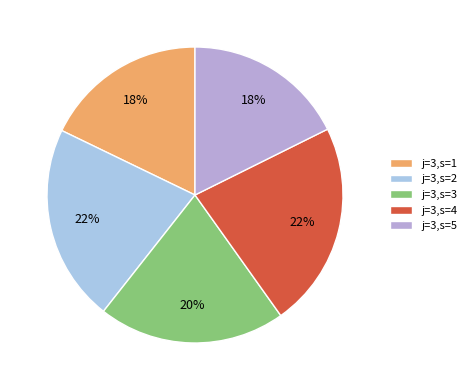

How many segments does this pie chart have?

5